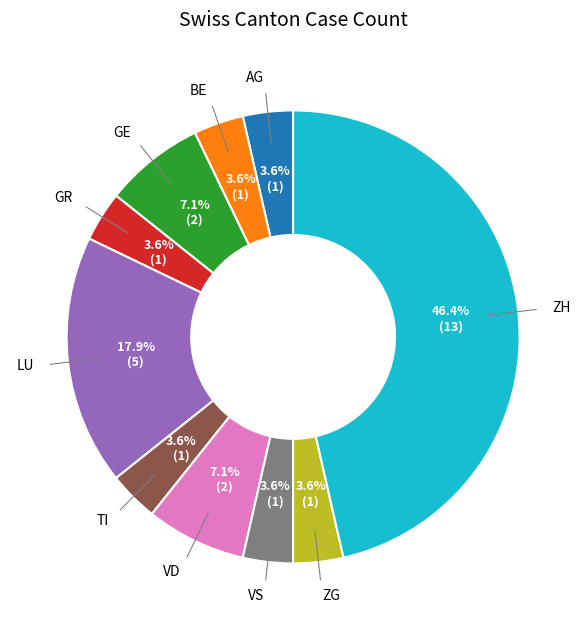

Is there a majority slice in this chart?

No